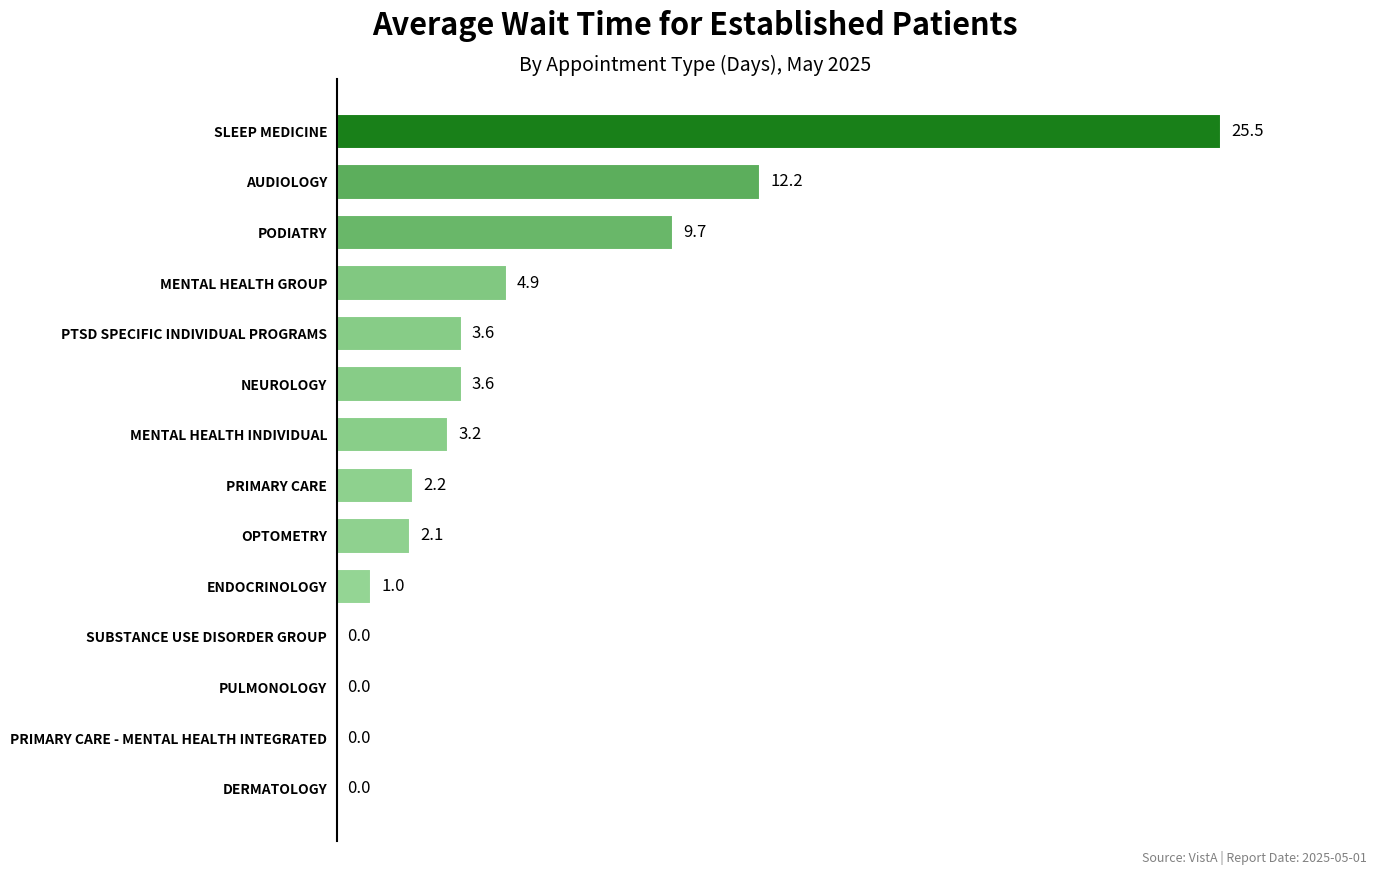

Reading bottom to top, list all the values displayed in this chart.

DERMATOLOGY=0.0	PRIMARY CARE - MENTAL HEALTH INTEGRATED=0.0	PULMONOLOGY=0.0	SUBSTANCE USE DISORDER GROUP=0.0	ENDOCRINOLOGY=1.0	OPTOMETRY=2.1	PRIMARY CARE=2.2	MENTAL HEALTH INDIVIDUAL=3.2	NEUROLOGY=3.6	PTSD SPECIFIC INDIVIDUAL PROGRAMS=3.6	MENTAL HEALTH GROUP=4.9	PODIATRY=9.7	AUDIOLOGY=12.2	SLEEP MEDICINE=25.5